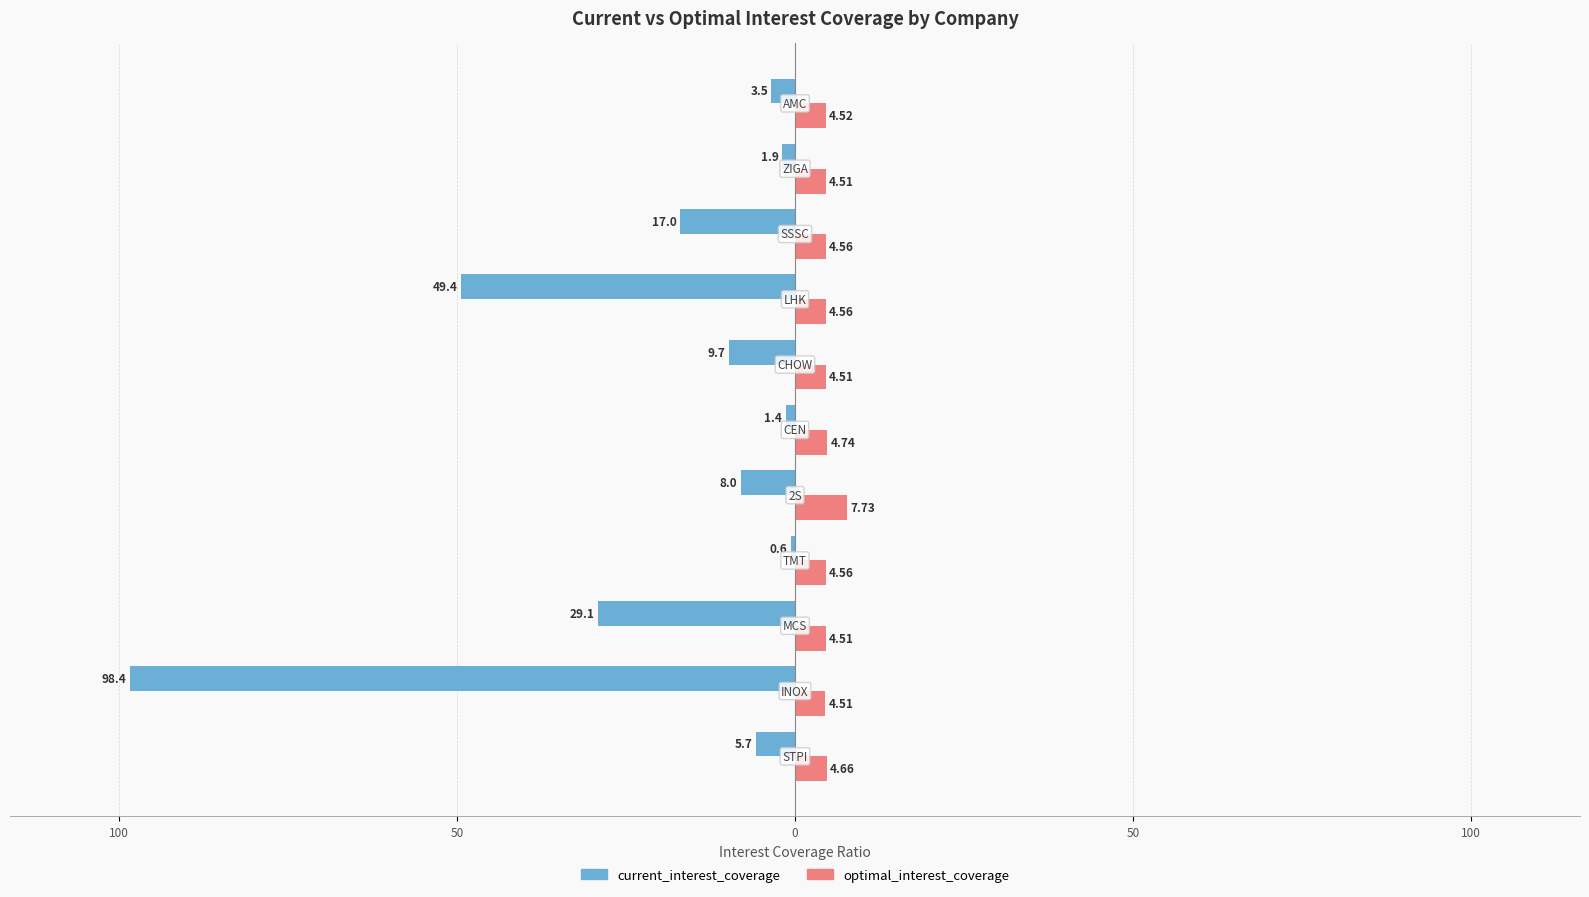

What are all the series names shown in the legend?

current_interest_coverage, optimal_interest_coverage